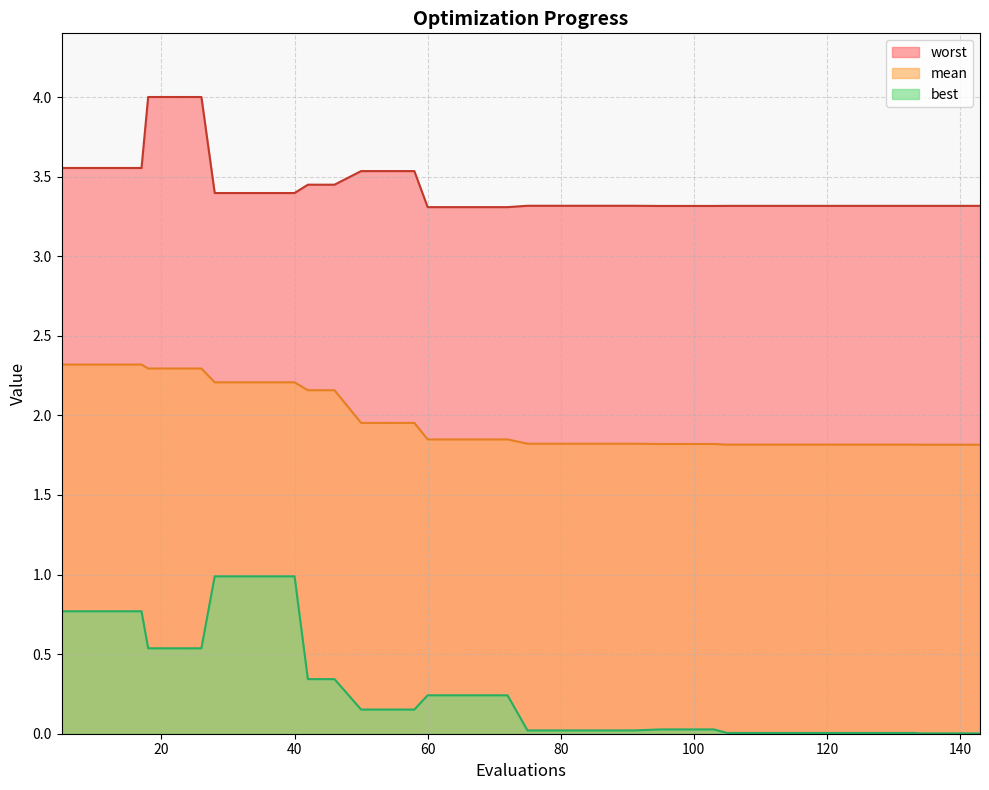

Does the chart have visible grid lines?

Yes